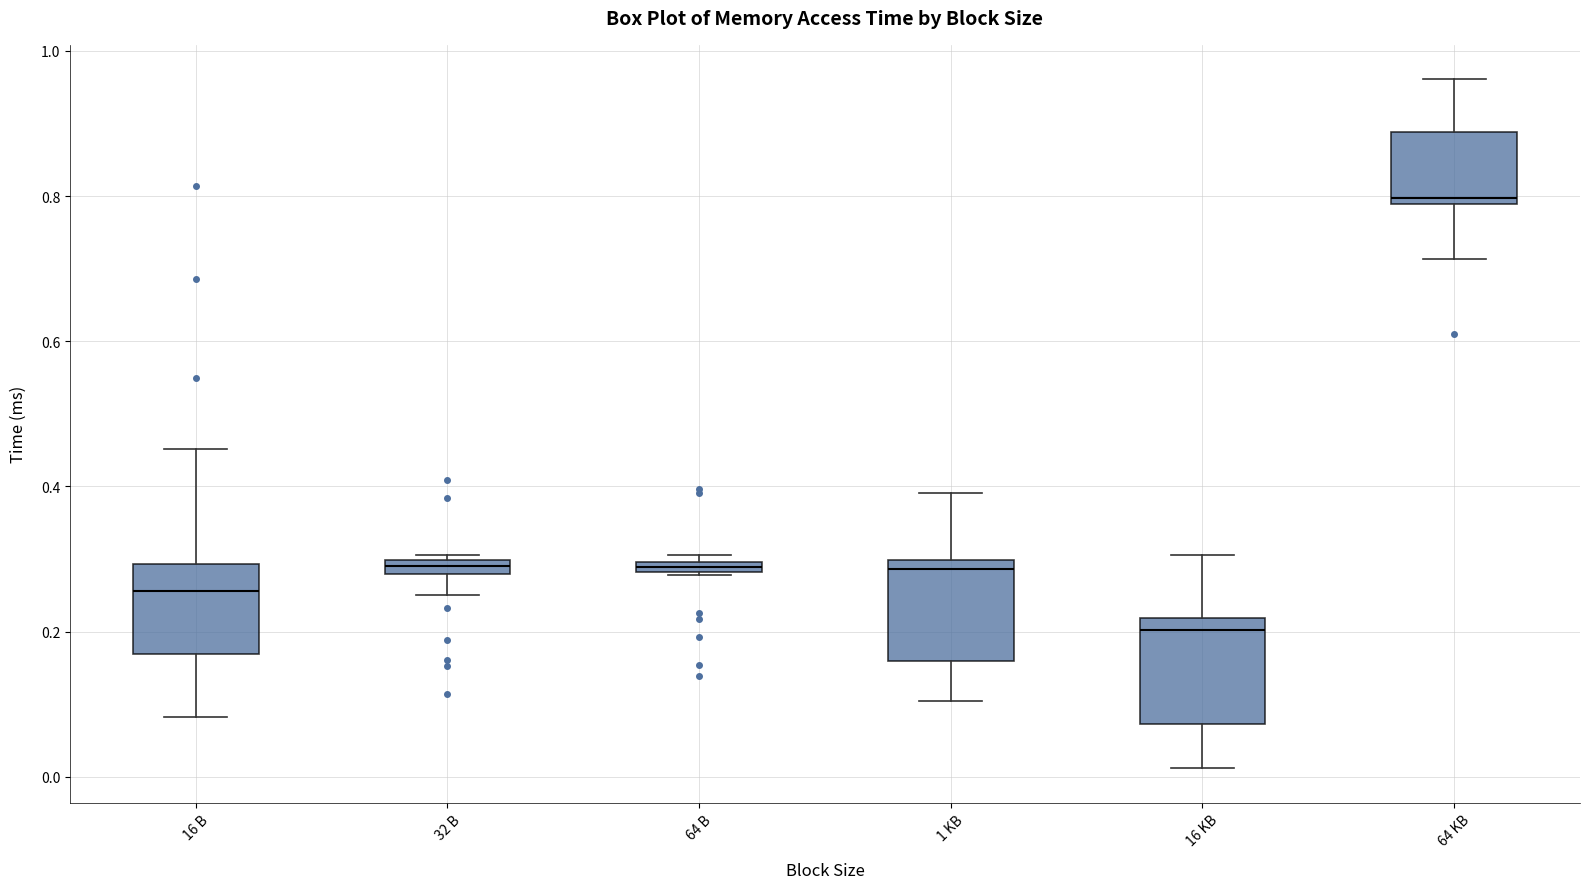

Which box has the highest median line?

64 KB